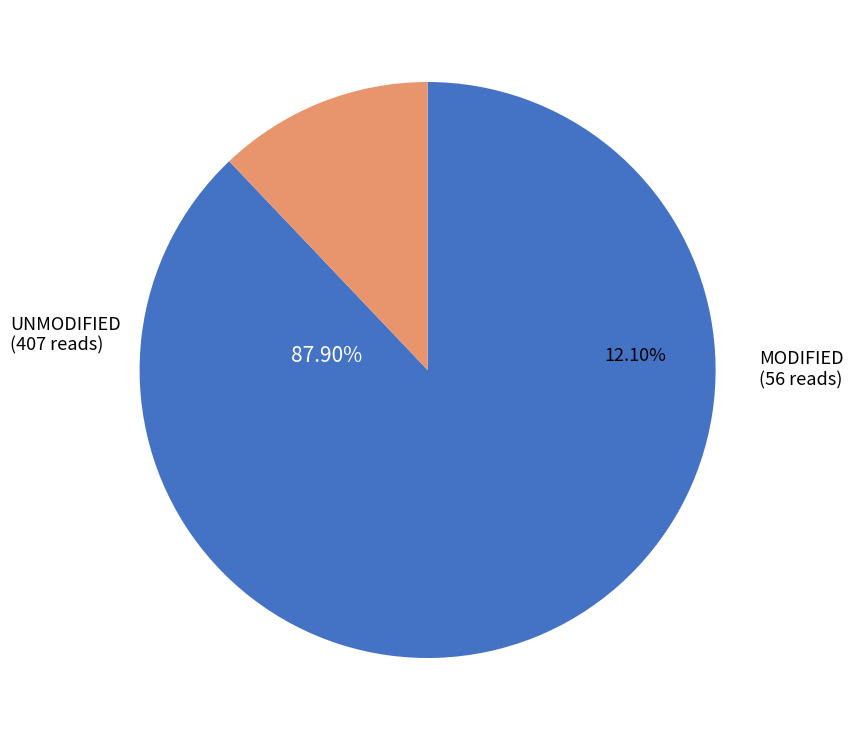

To the nearest percent, what is the difference between the largest and smallest slice percentages?

76%